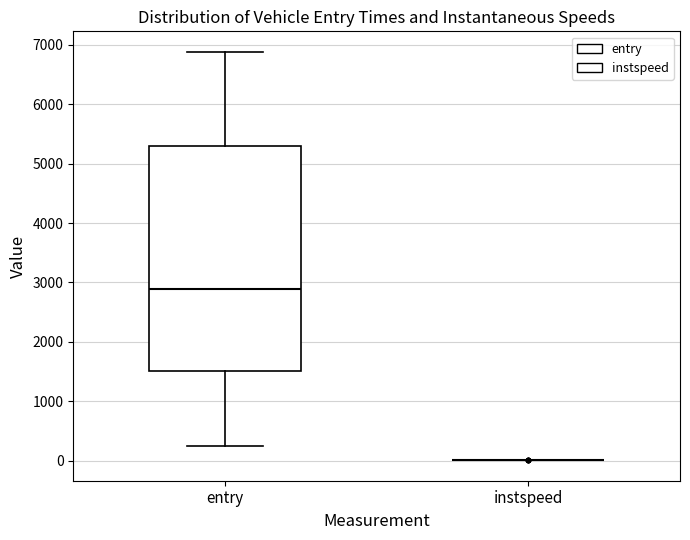

Reading left to right, transcribe this box plot: for each box, give where its median line is, the range the box spans, and where its two whiskers end, as read against the y-axis. The values are not printed on the chart, so give them approximately, as read against the axis.

entry: median 2900, box 1500 to 5300, whiskers 200 to 6900
instspeed: box collapsed to a line at 0, whiskers 0 to 0